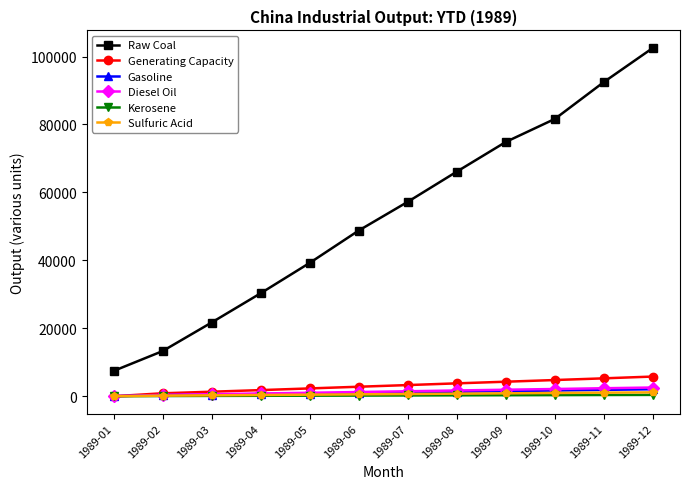

What is the total value across all series at 1989-02?

15129.5